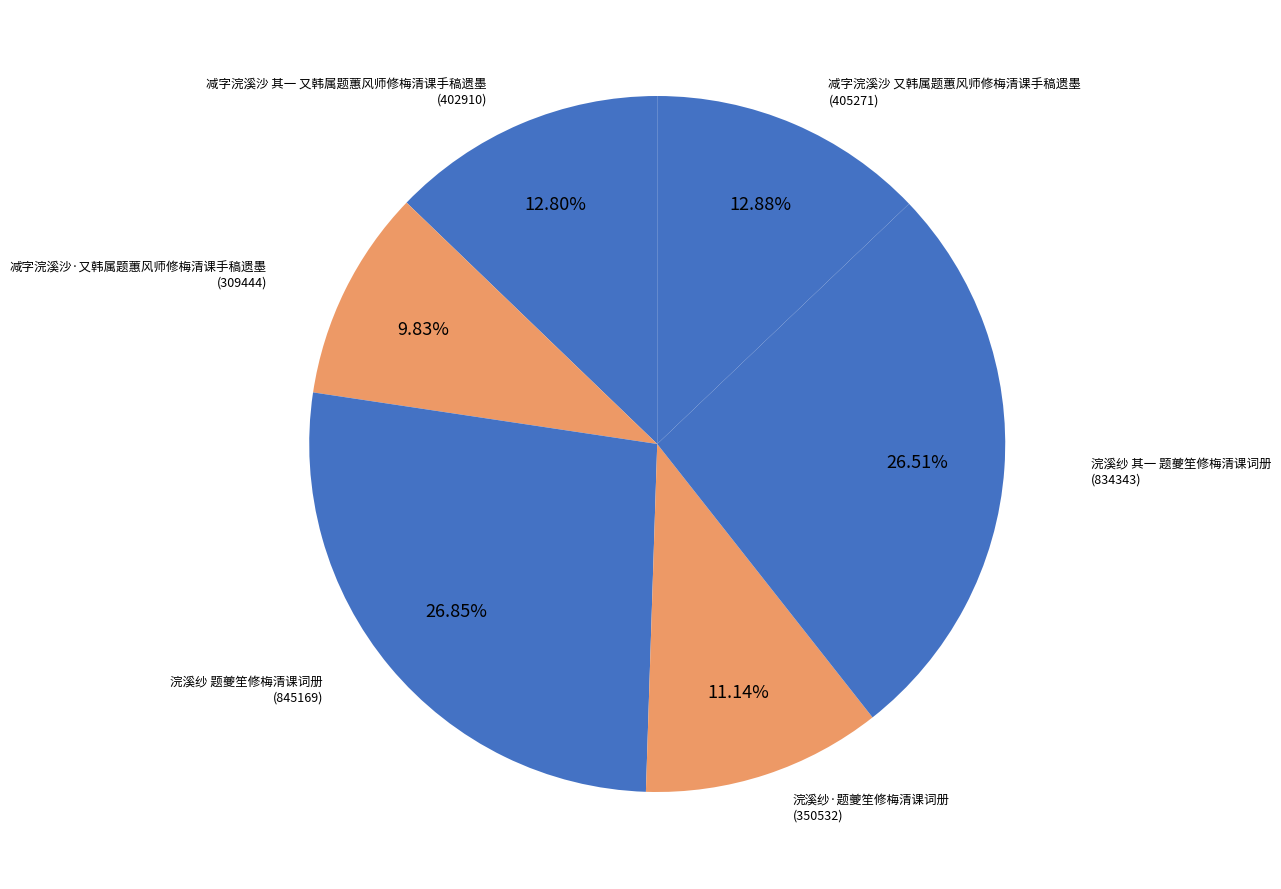

What is the smallest slice in the pie chart?

减字浣溪沙·又韩属题蕙风师修梅清课手稿遗墨